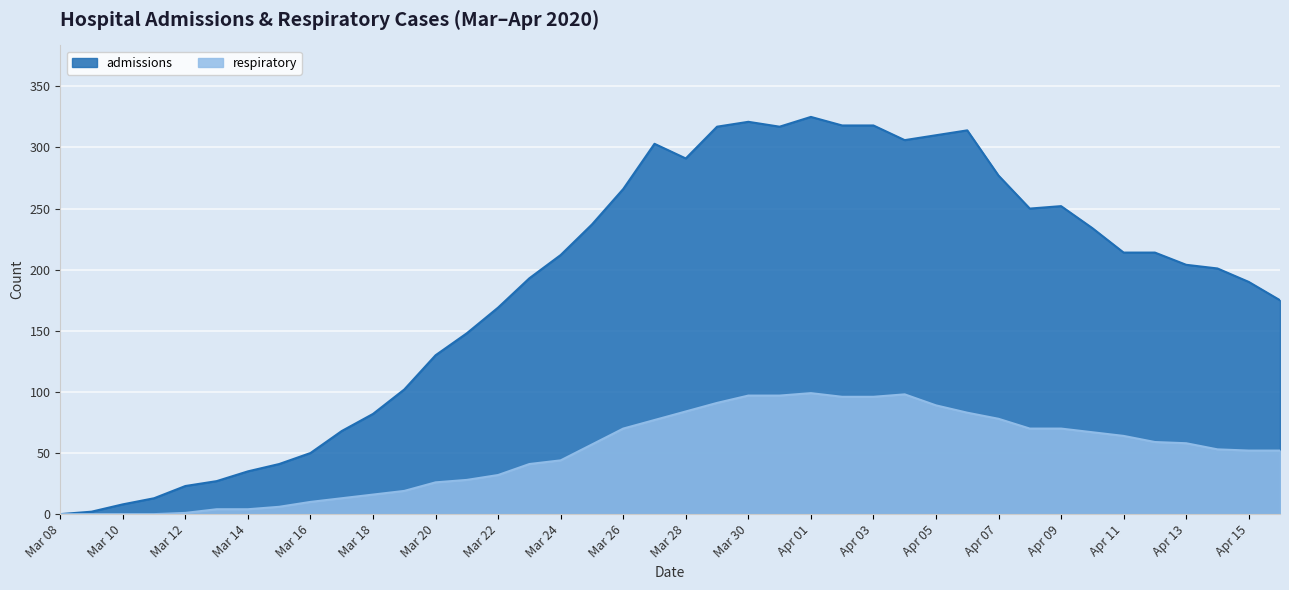

List the series in order of their peak value, highest first.

admissions, respiratory